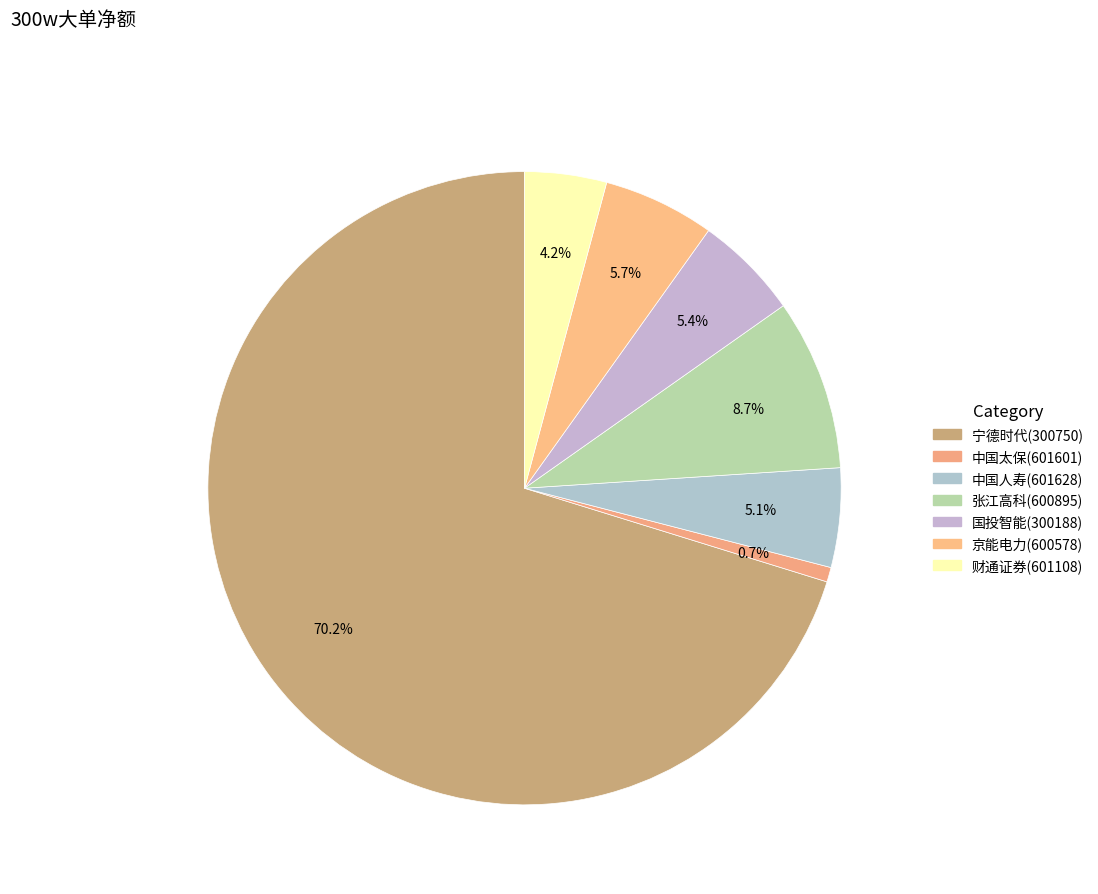

How much of the chart is everything except 中国太保(601601)?

99.3%